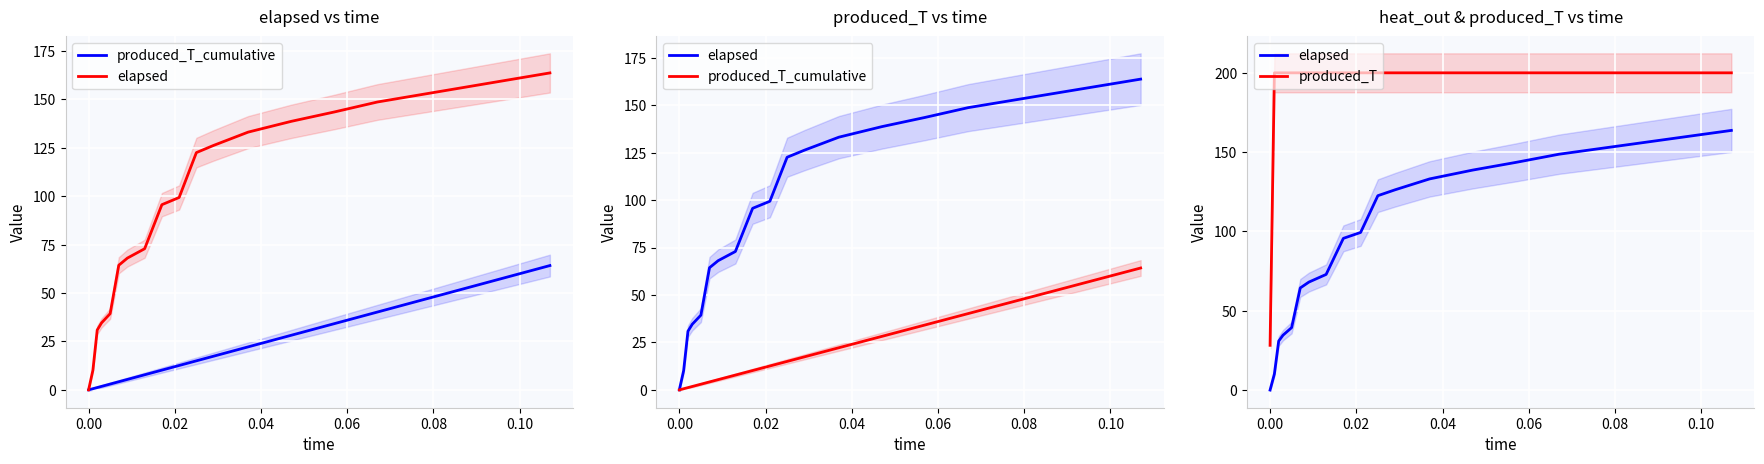

What is the greatest value displayed?

200.0